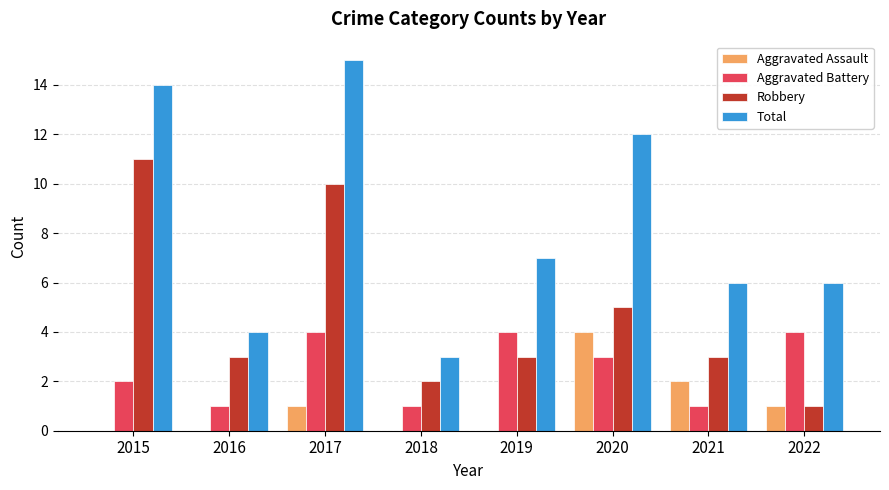

What is the sum of the Aggravated Battery values at 2015 and 2020?

5